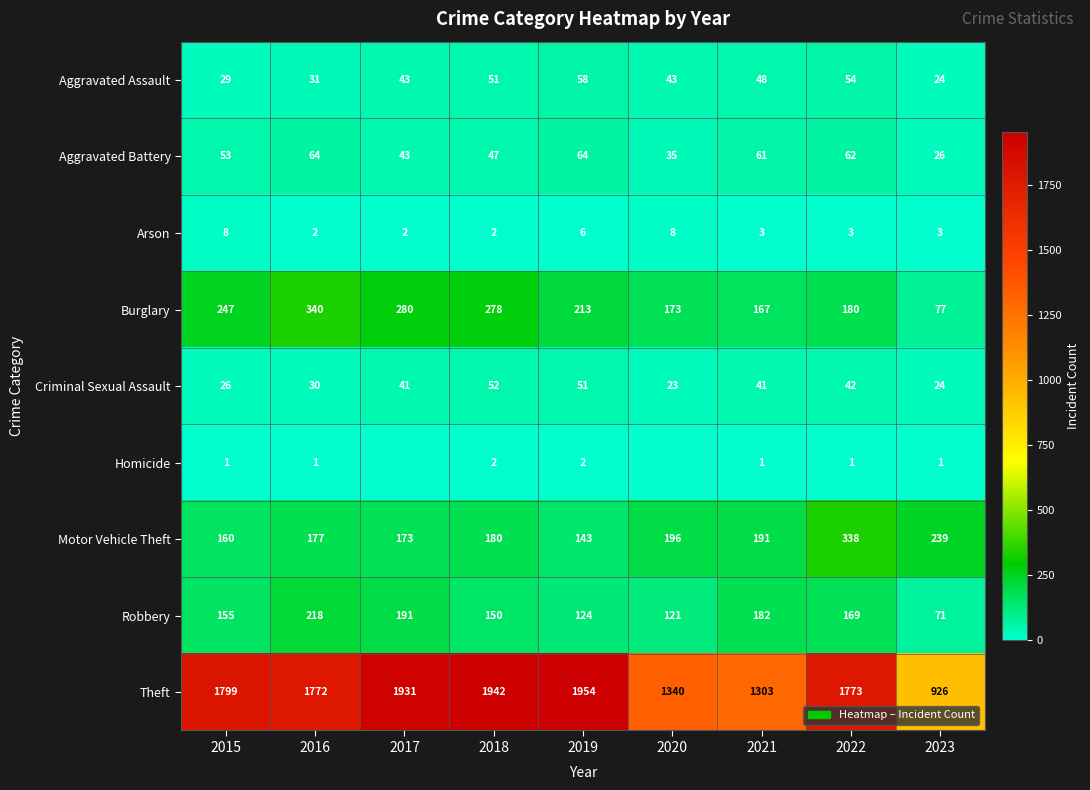

At 2022, list the series in order from smallest to largest.

Homicide, Arson, Criminal Sexual Assault, Aggravated Assault, Aggravated Battery, Robbery, Burglary, Motor Vehicle Theft, Theft